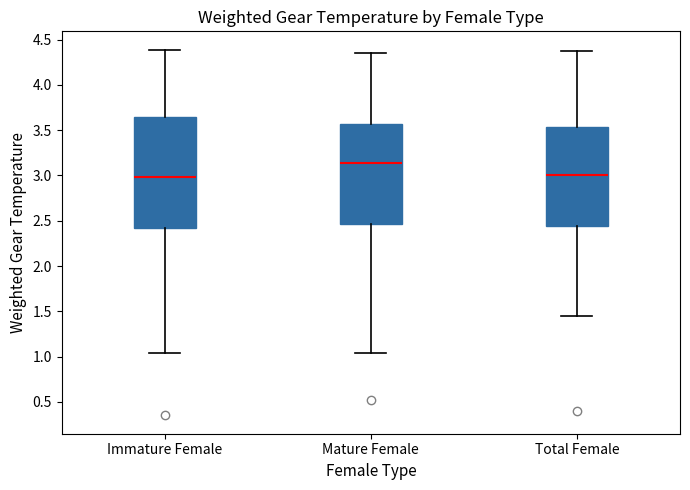

Where is the upper edge of the box for Immature Female on the y-axis? The values are not printed on the chart, so give them approximately, as read against the axis.

3.65